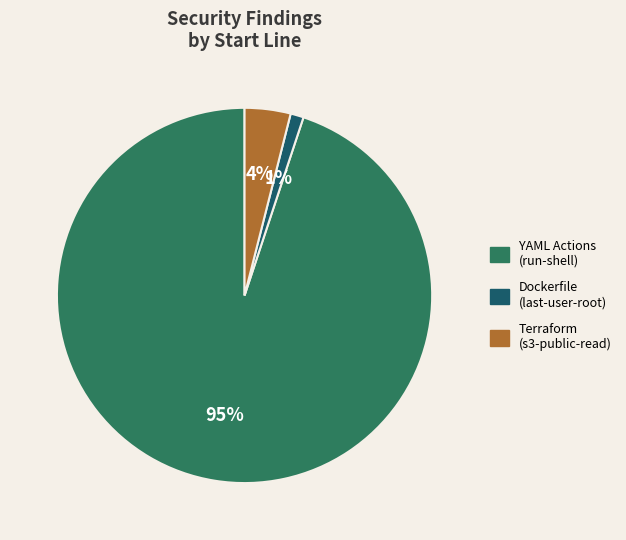

Count the number of slices in the pie.

3